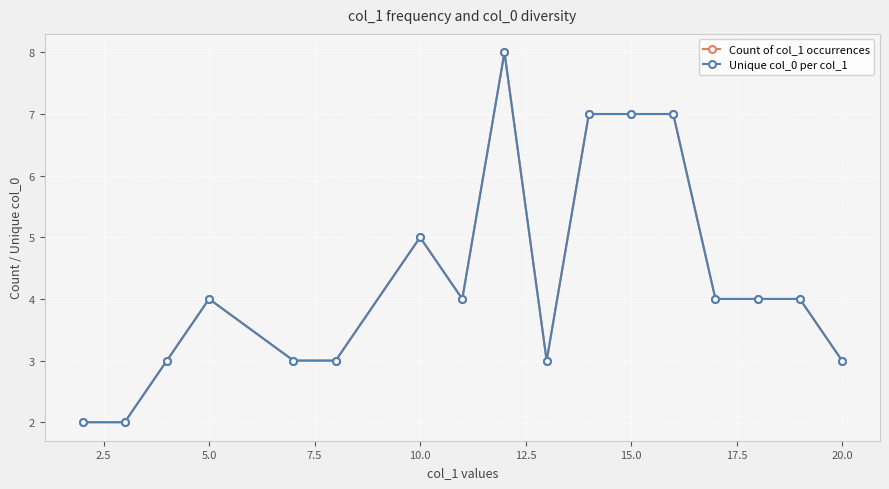

Does the chart have visible grid lines?

Yes